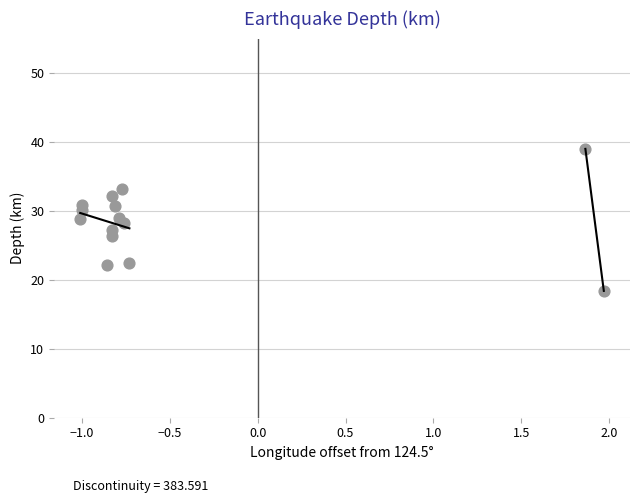

What is the range of X values (max minus min)?

3.0